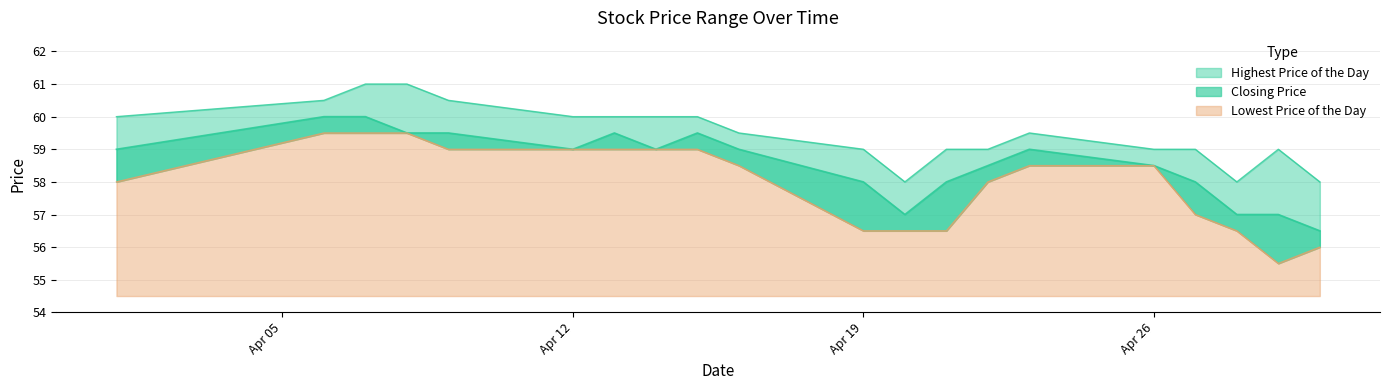

What is the difference between the maximum and minimum values in the Closing Price series?

3.5